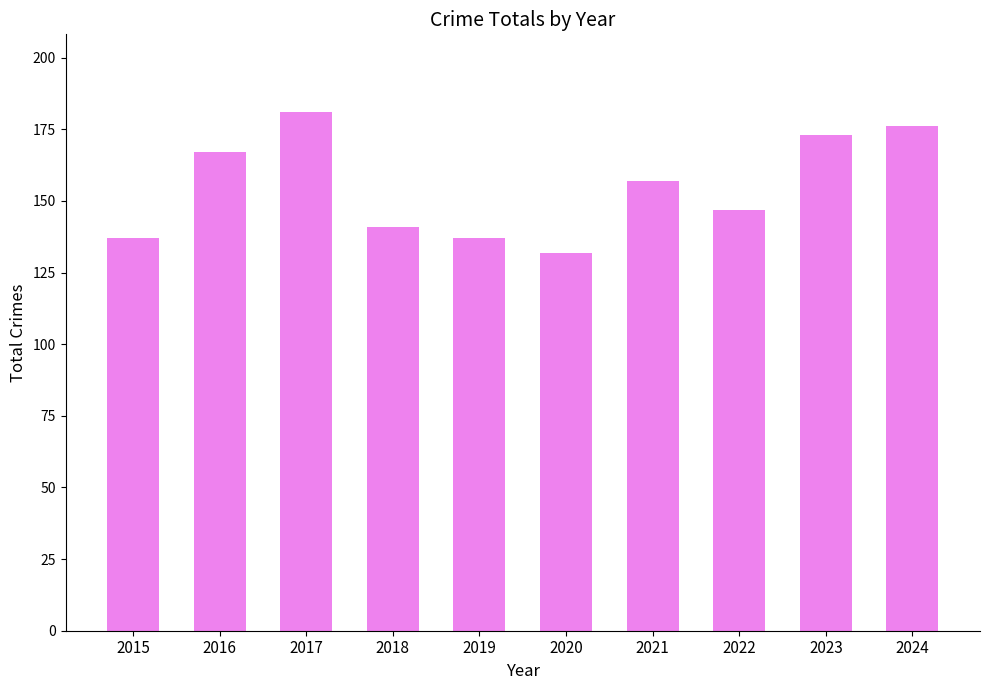

The value at 2018 is 41. True or false?

False